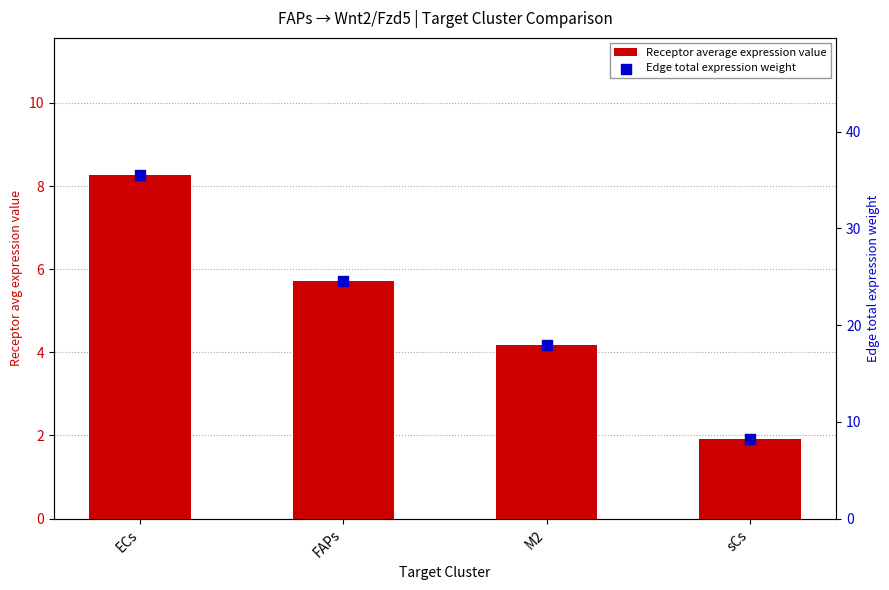

What are all the series names shown in the legend?

Receptor average expression value, Edge total expression weight